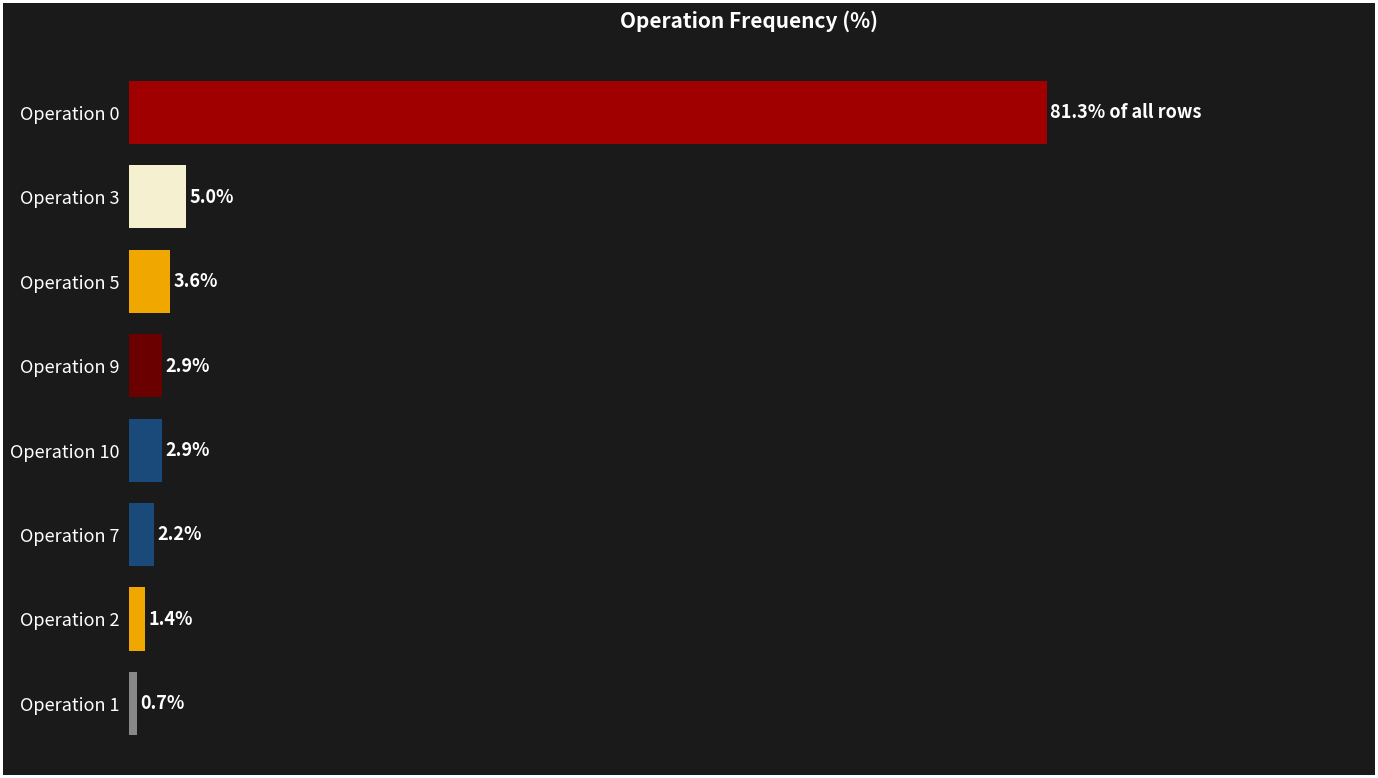

At which category does the chart reach its peak across all series?

Operation 0